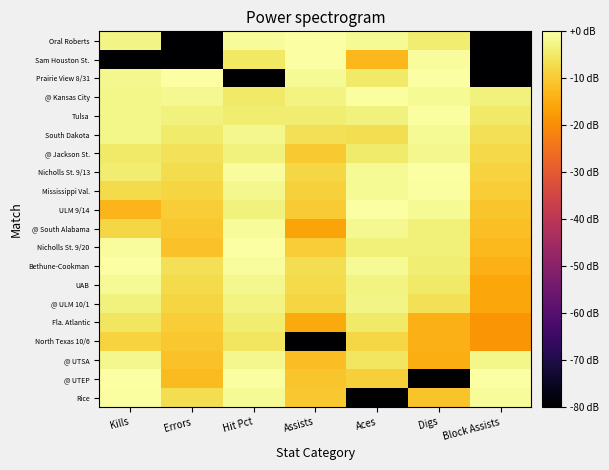

Which label corresponds to the smallest value in the chart?

Errors